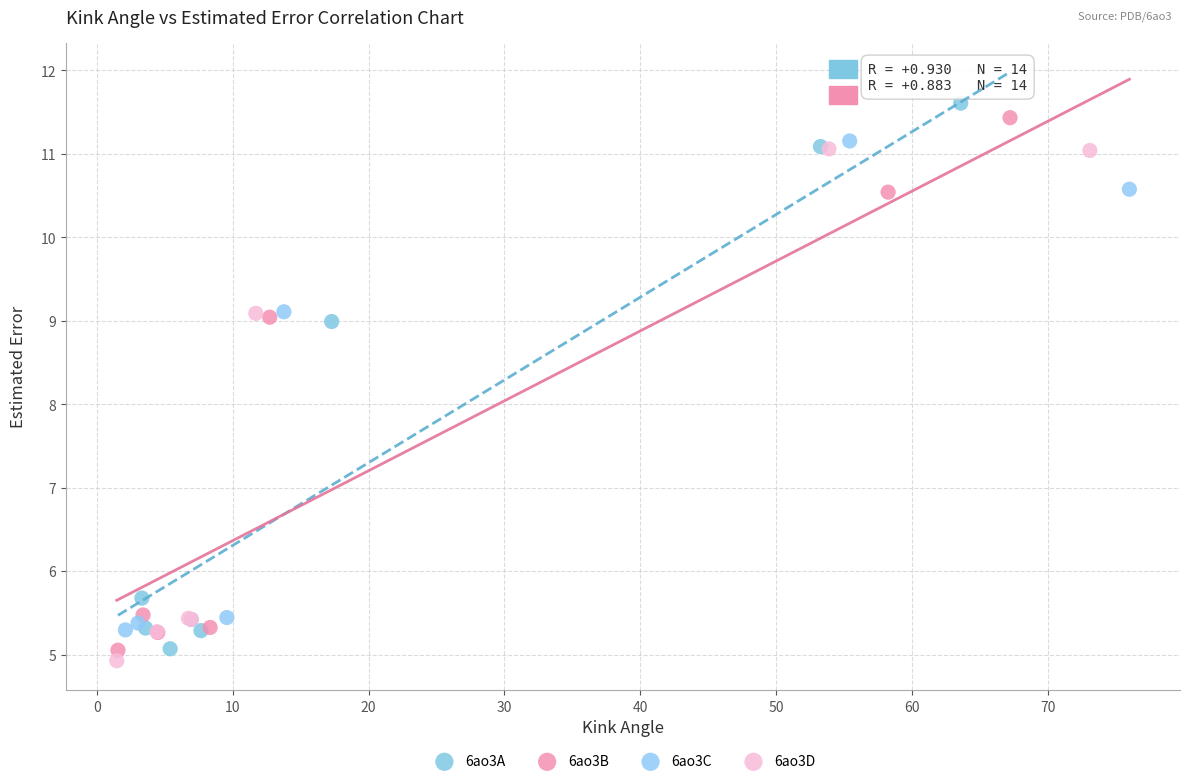

Which series reaches the minimum Y coordinate?

6ao3D